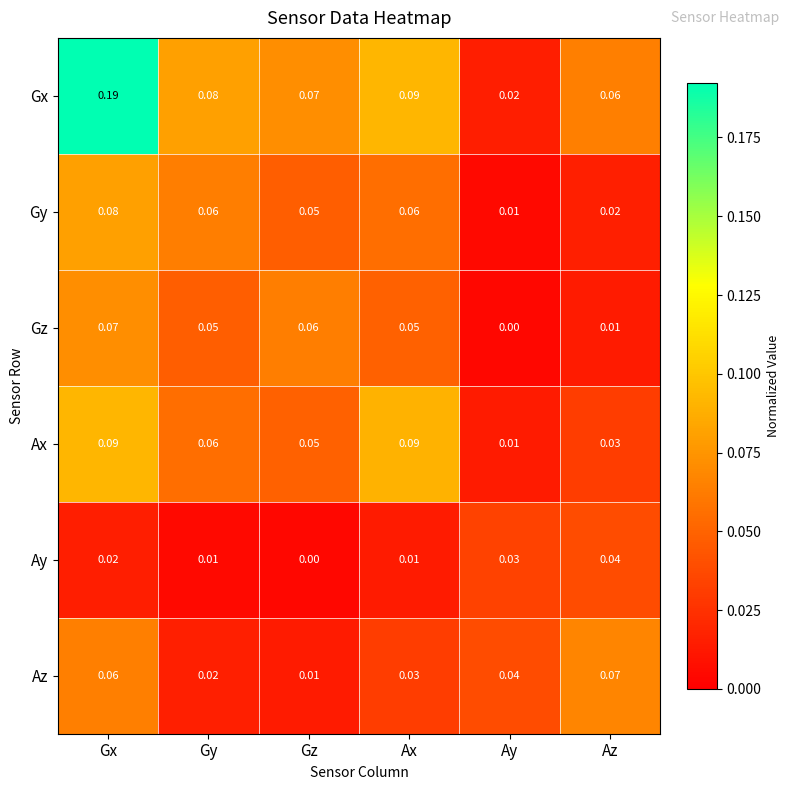

Rank the series at Gx from lowest to highest value.

Ay, Az, Gz, Gy, Ax, Gx